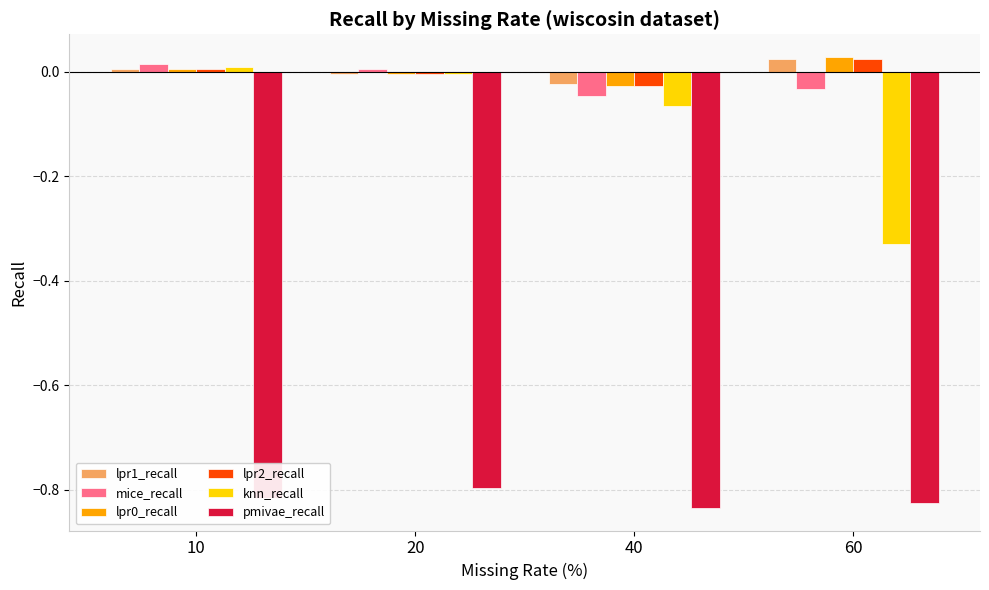

True or false: lpr2_recall has a value of 0.0 at 10.

True